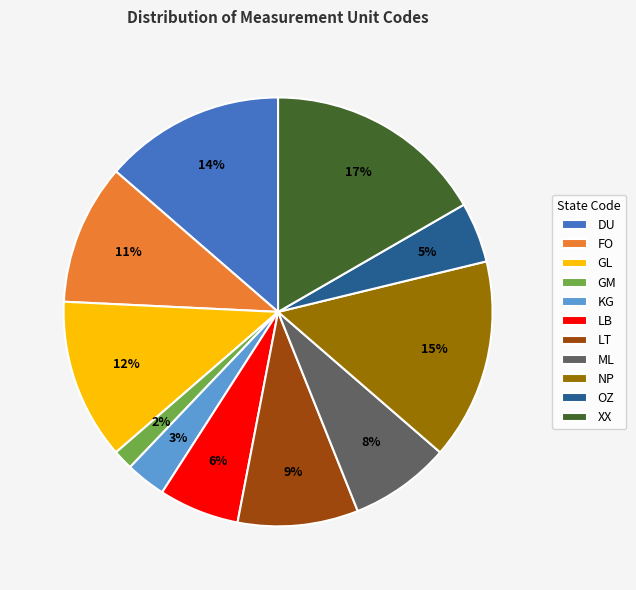

Which has a higher value, LT or FO?

FO